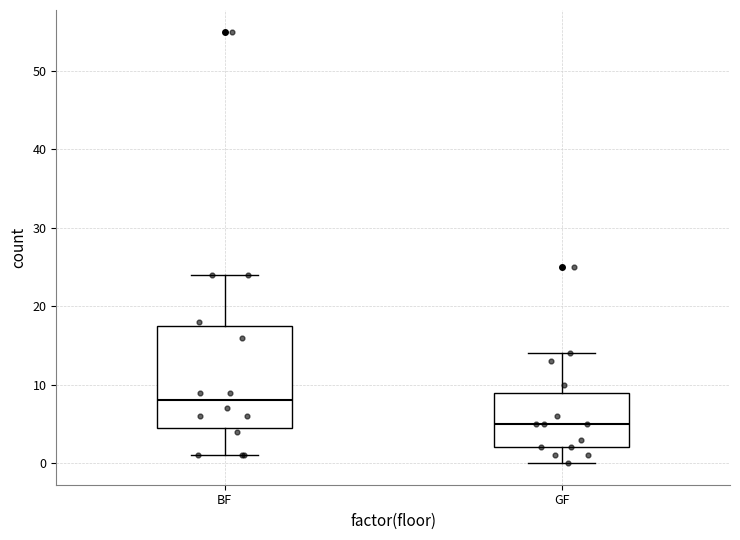

Which box is the tallest, from its lower edge to its upper edge?

BF